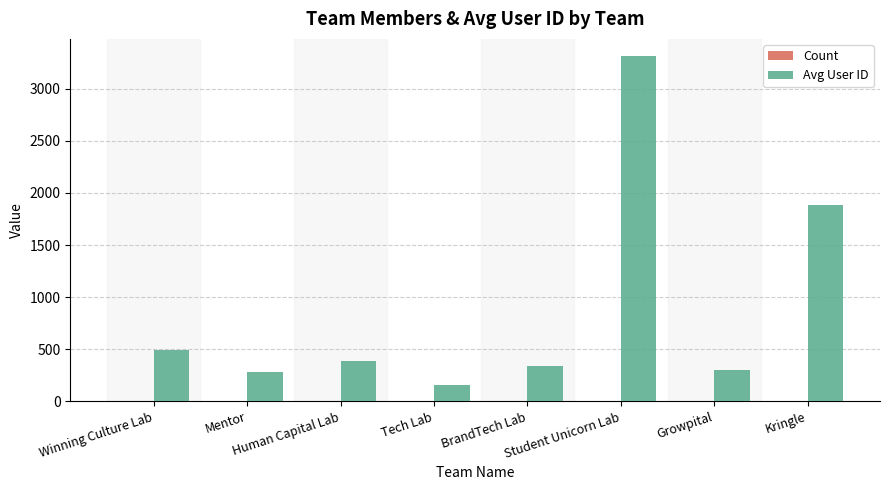

Are the bars horizontal?

No